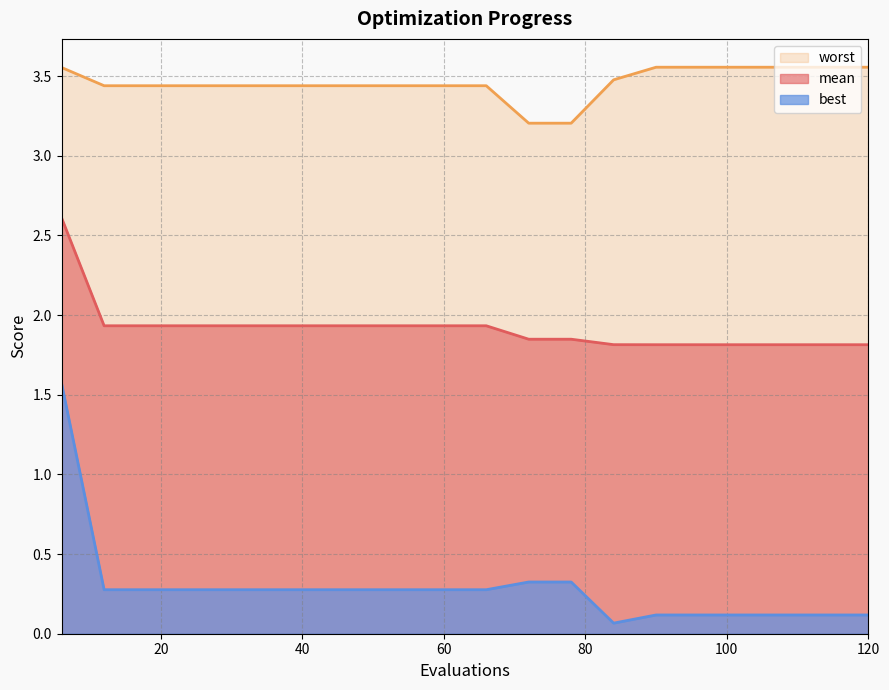

Count the worst values in the range 3 to 4.

20